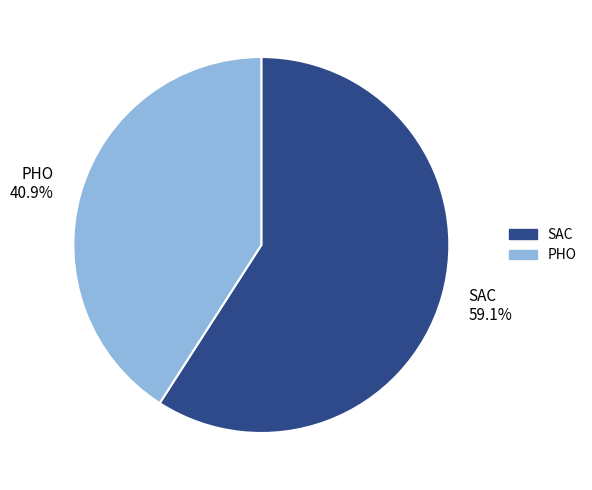

How much of the chart is everything except PHO?

59.1%